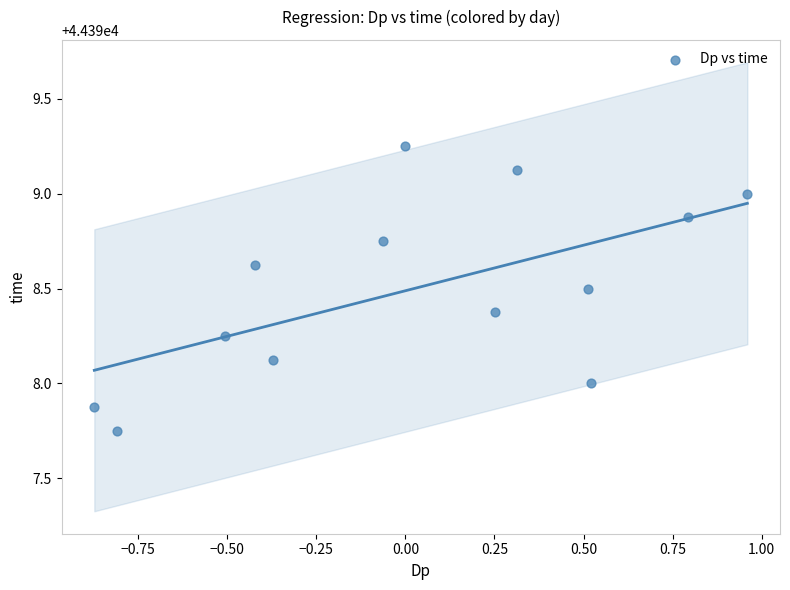

What is the range of X values (max minus min)?

1.8